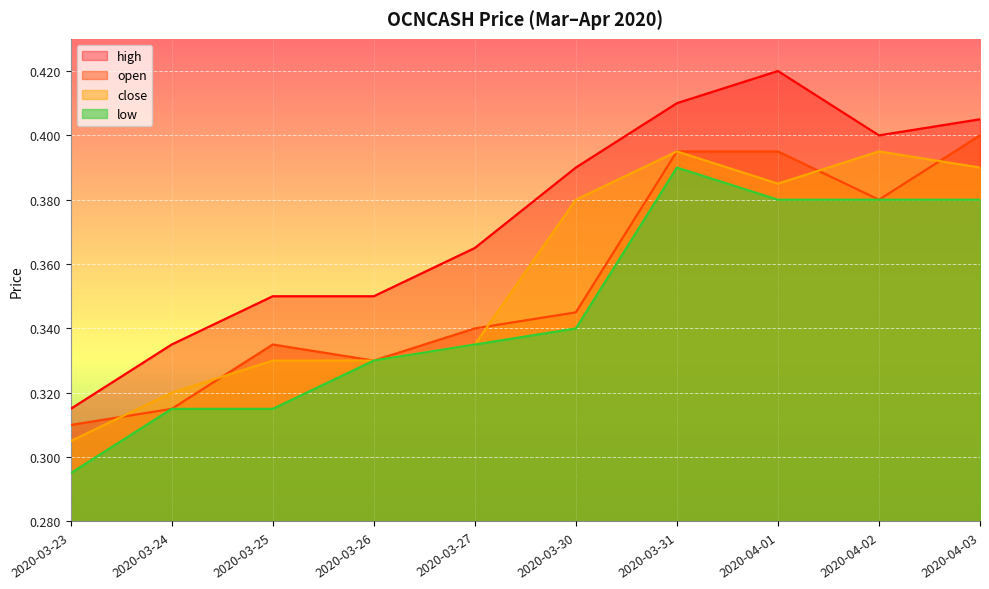

The value of close at 2020-03-23 is 0.5. True or false?

False